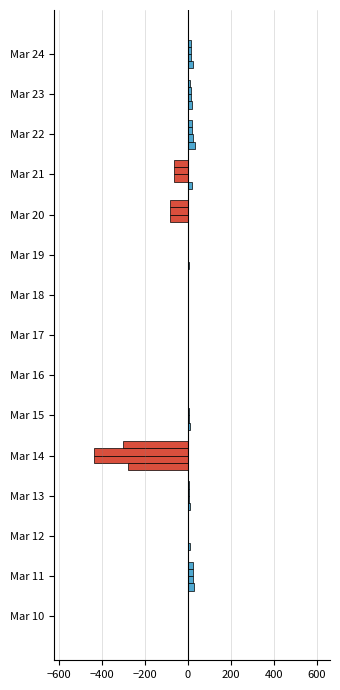

What is the maximum value shown in the chart?

33.6